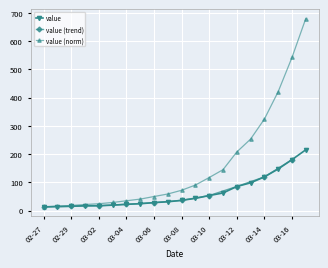

At which label is value (norm) closest to 346?

03-14